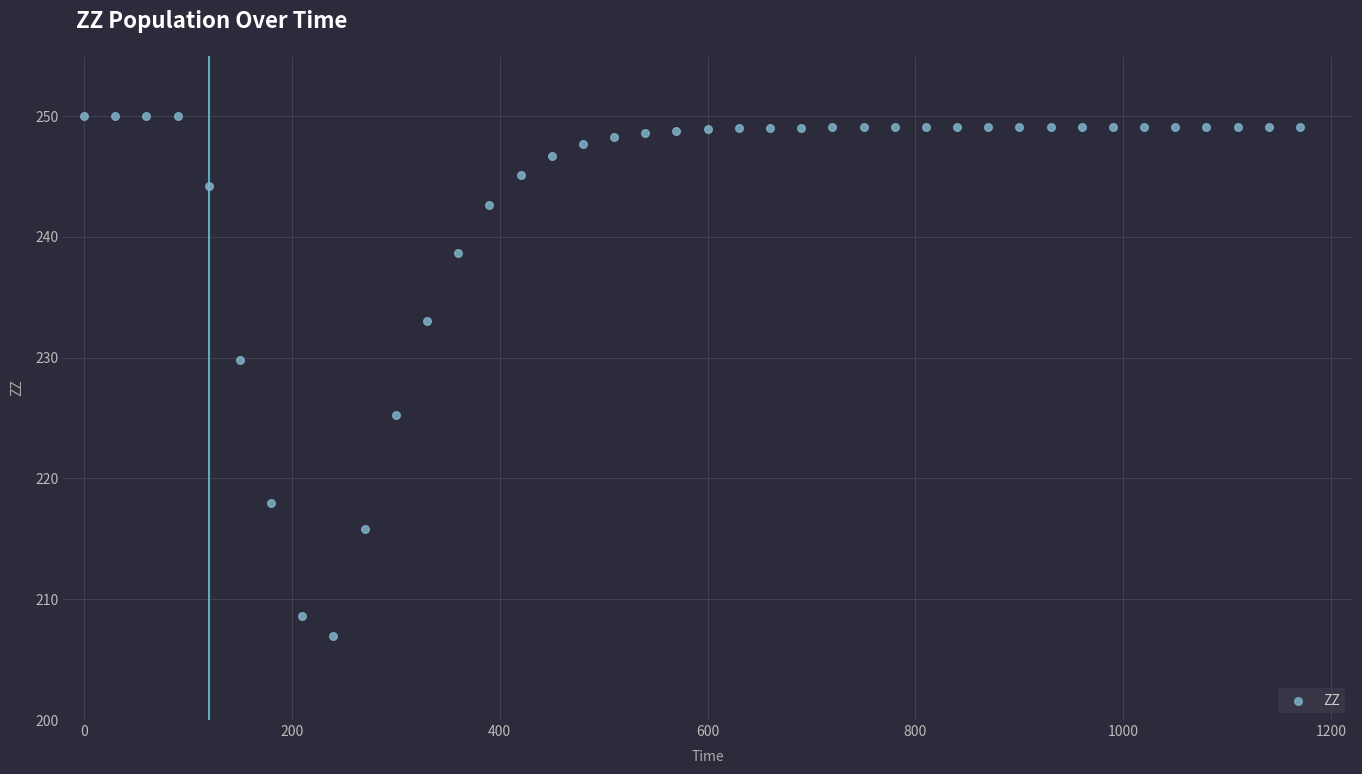

What Y value in the scatter plot is closest to 228?

229.8